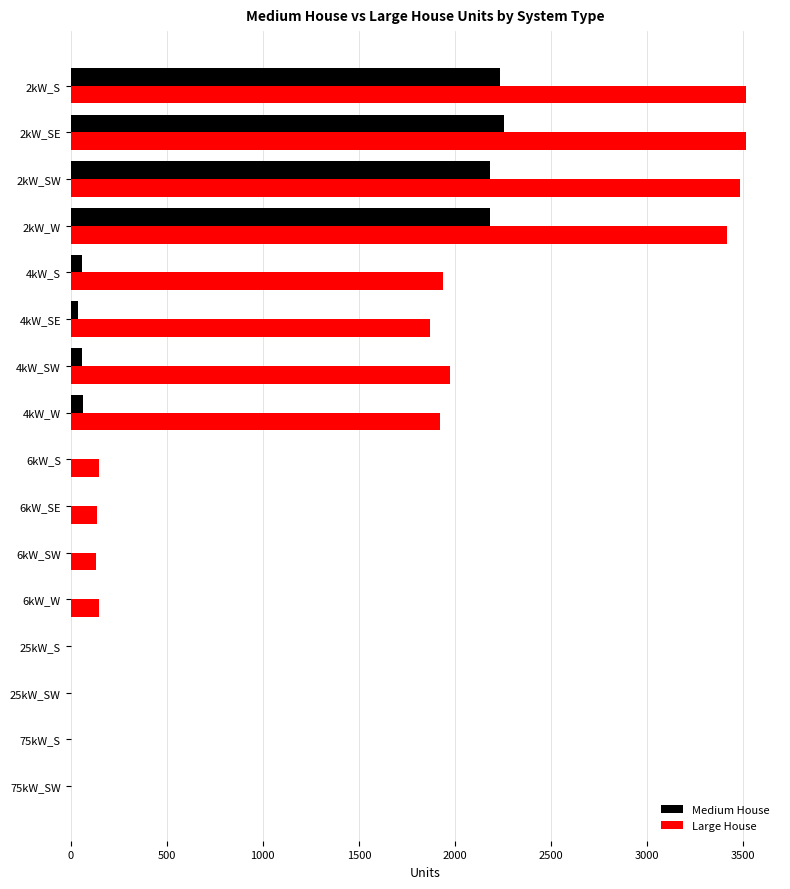

Is it true that Large House equals 0 at 75kW_S?

True